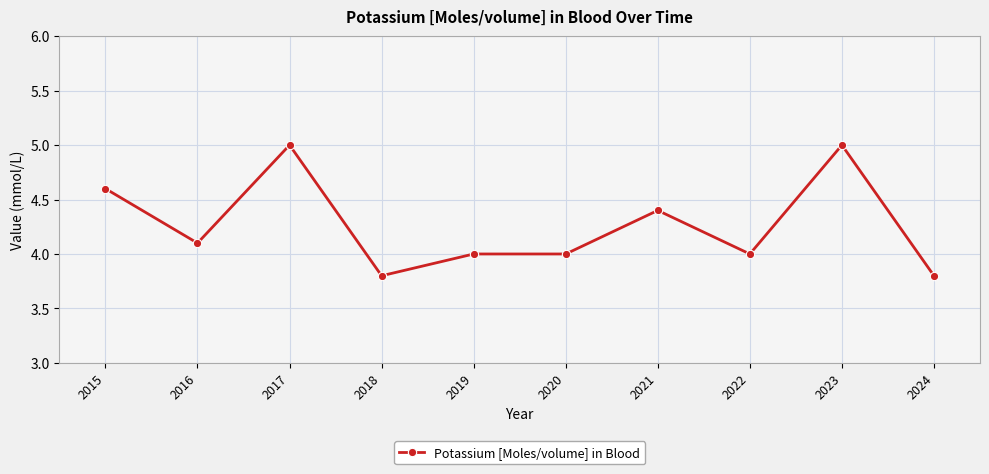

What is the sum of all values?

42.7